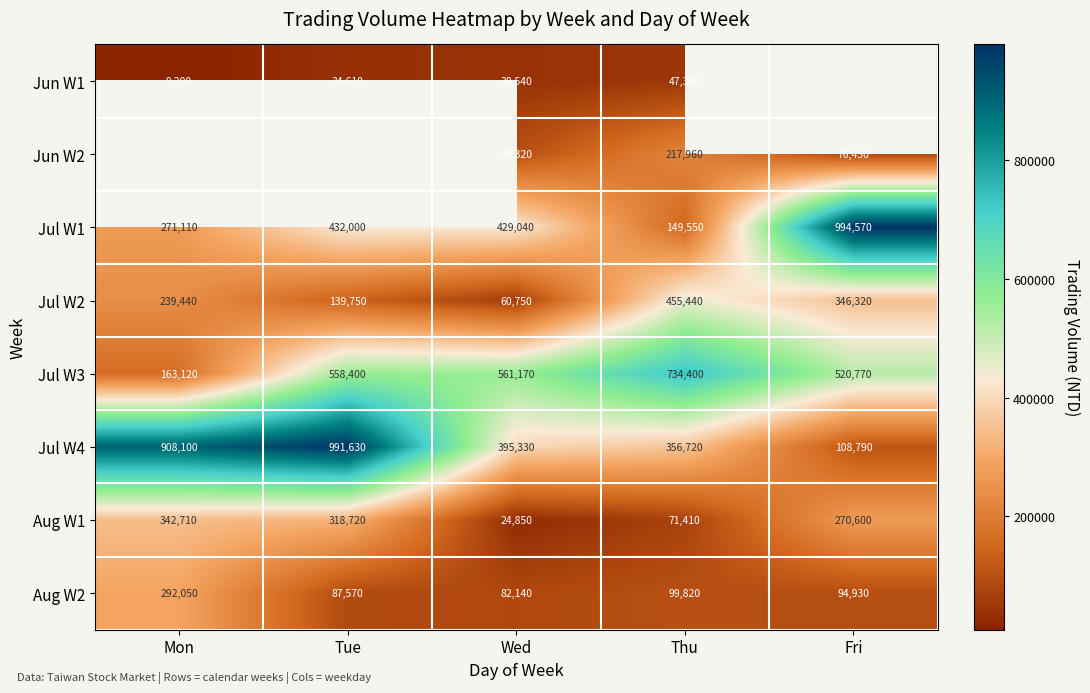

At Wed, list the series in order from smallest to largest.

Aug W1, Jun W1, Jul W2, Aug W2, Jun W2, Jul W4, Jul W1, Jul W3